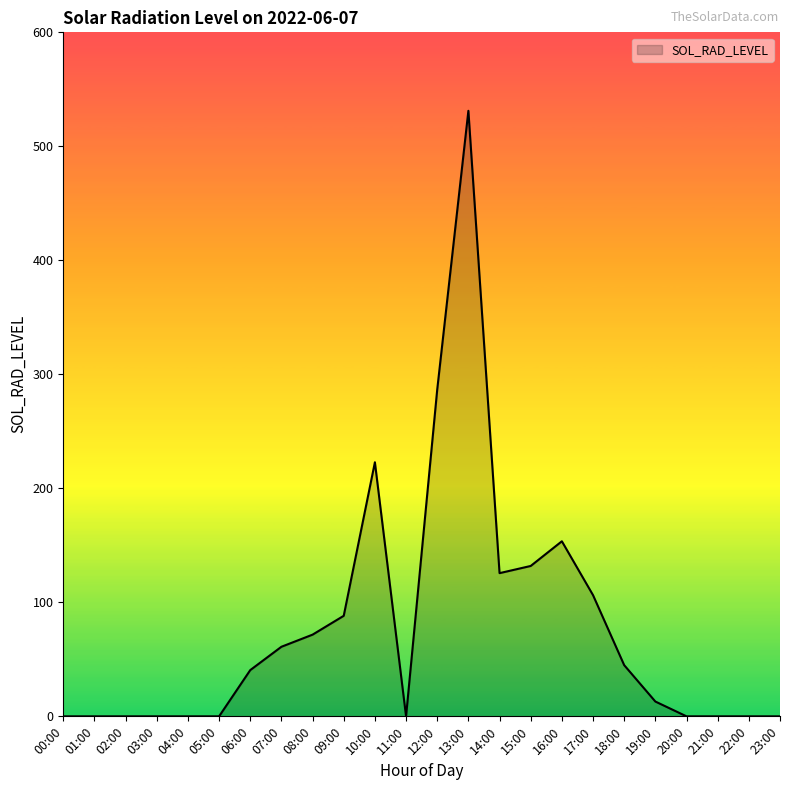

True or false: the data has more than 1 interior local peaks.

True